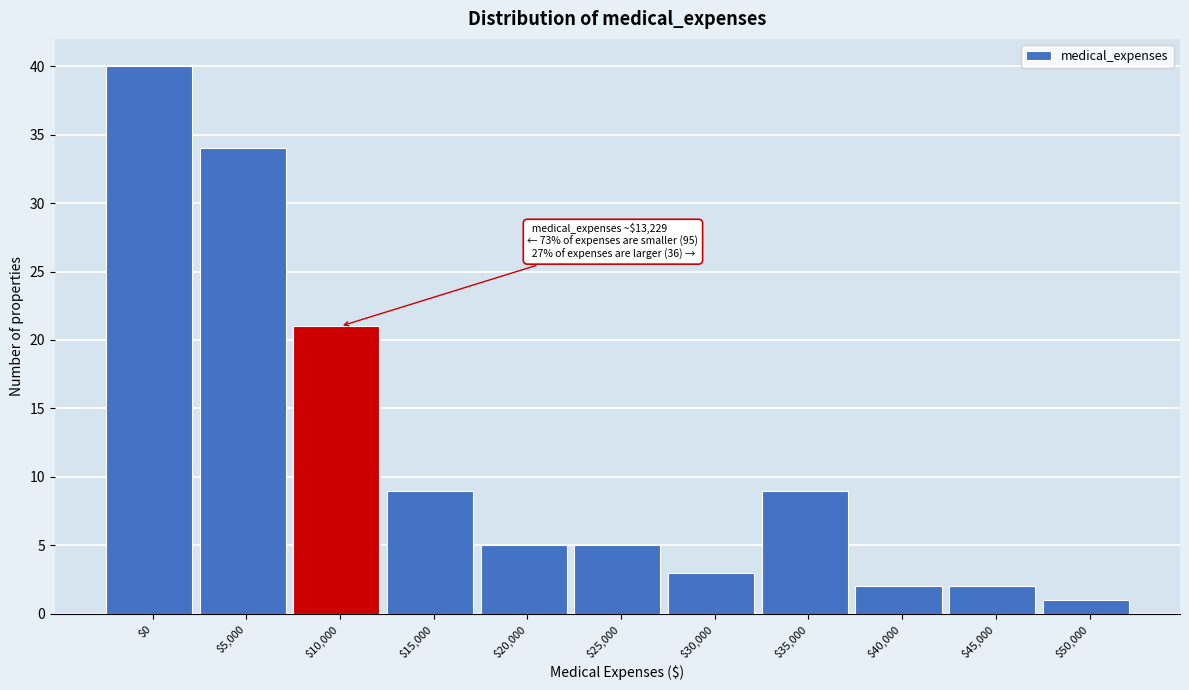

Reading right to left, list all the values displayed in this chart.

1	2	2	9	3	5	5	9	21	34	40